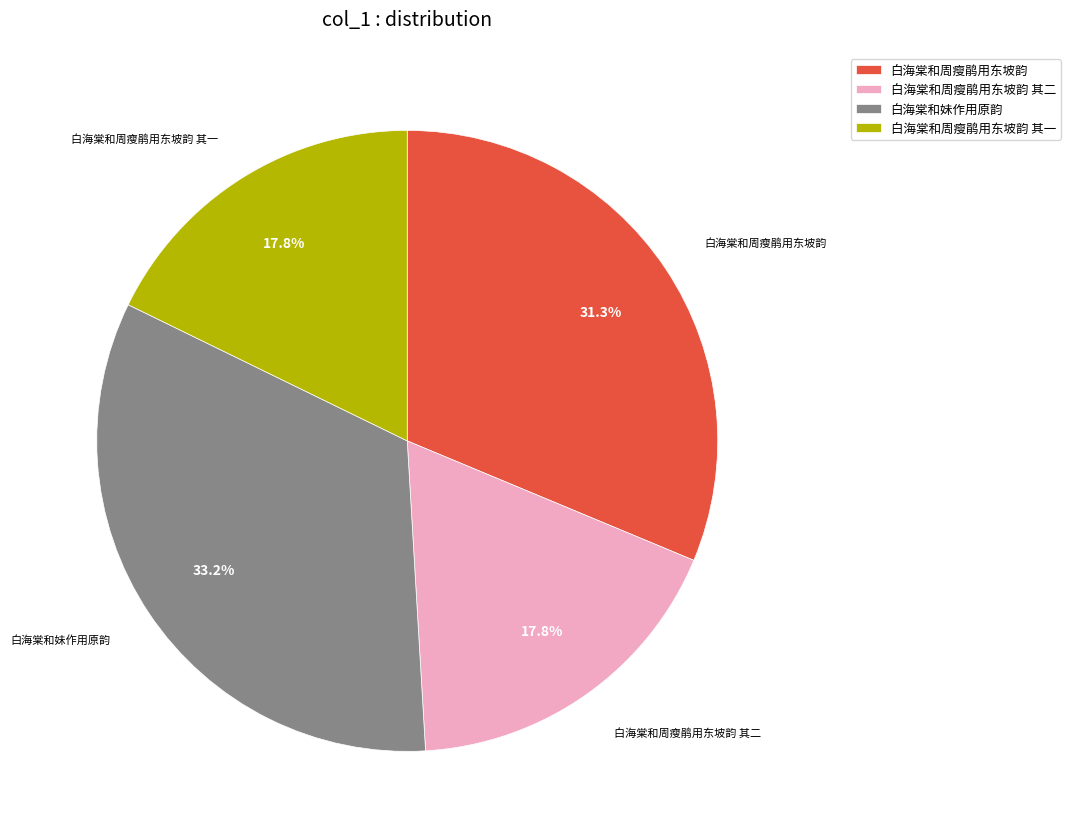

Is there any slice that represents more than half of the pie?

No